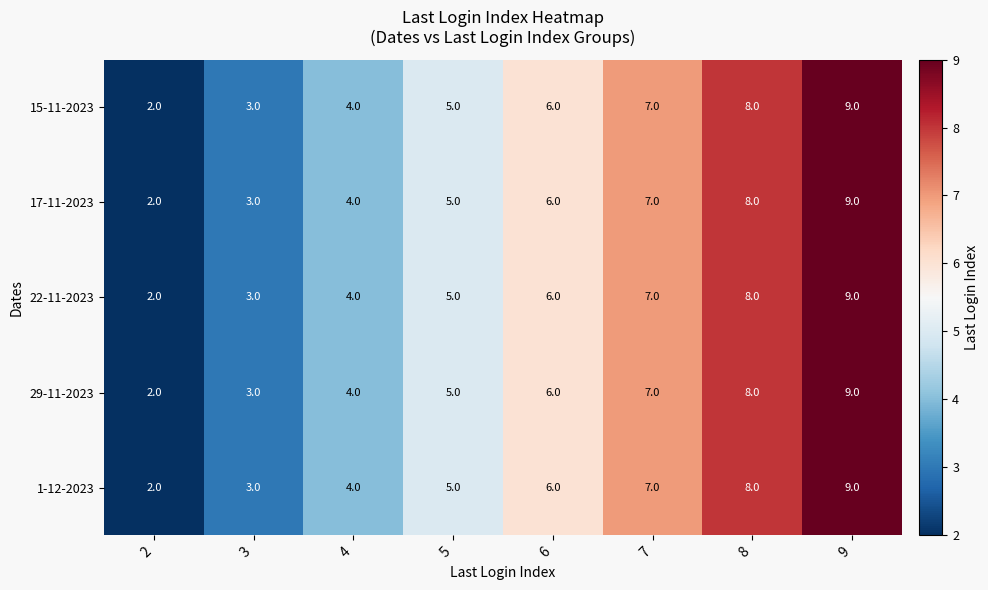

Rank the categories by 29-11-2023 value from highest to lowest.

9, 8, 7, 6, 5, 4, 3, 2